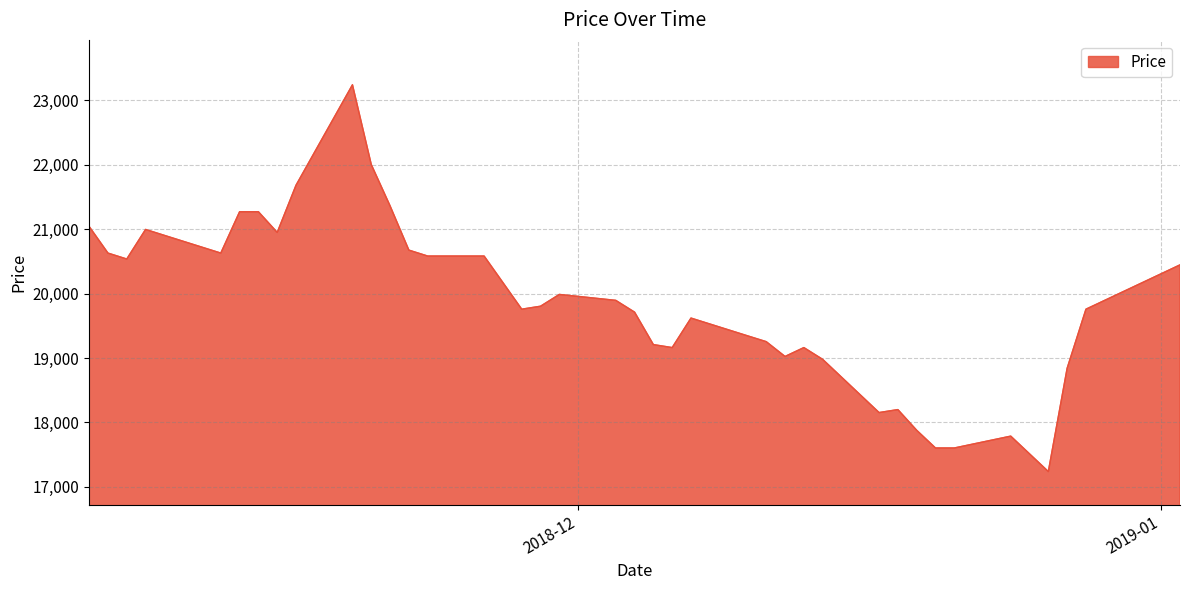

What is the difference between the maximum and minimum values?

6005